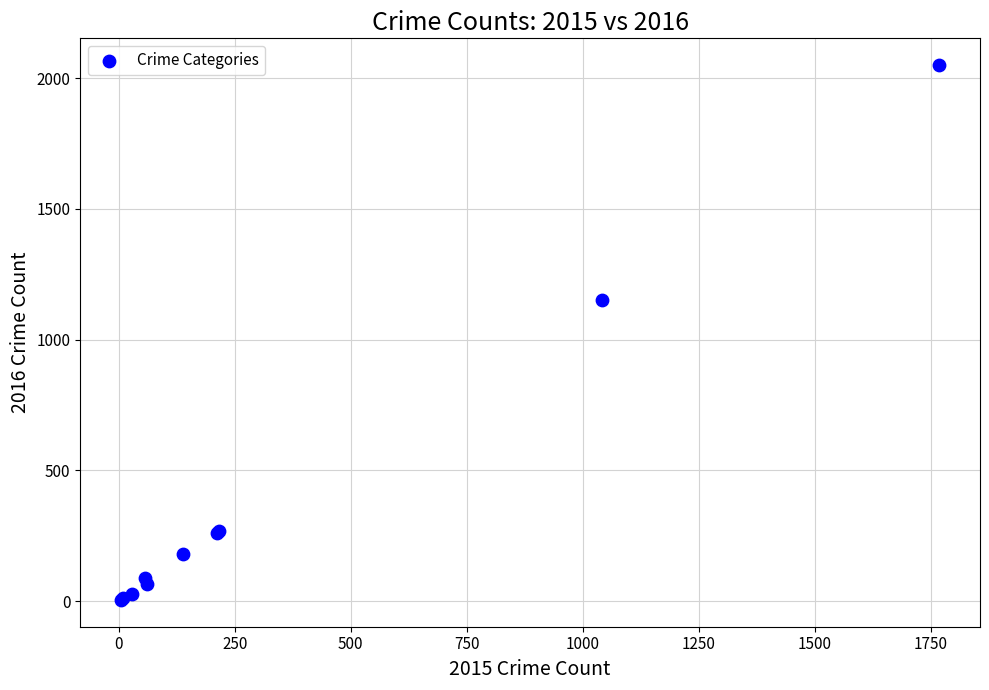

What Y value in the scatter plot is closest to 1027?

1151